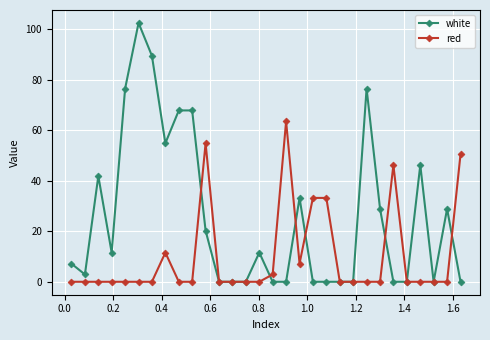

True or false: white and red cross at least once.

True